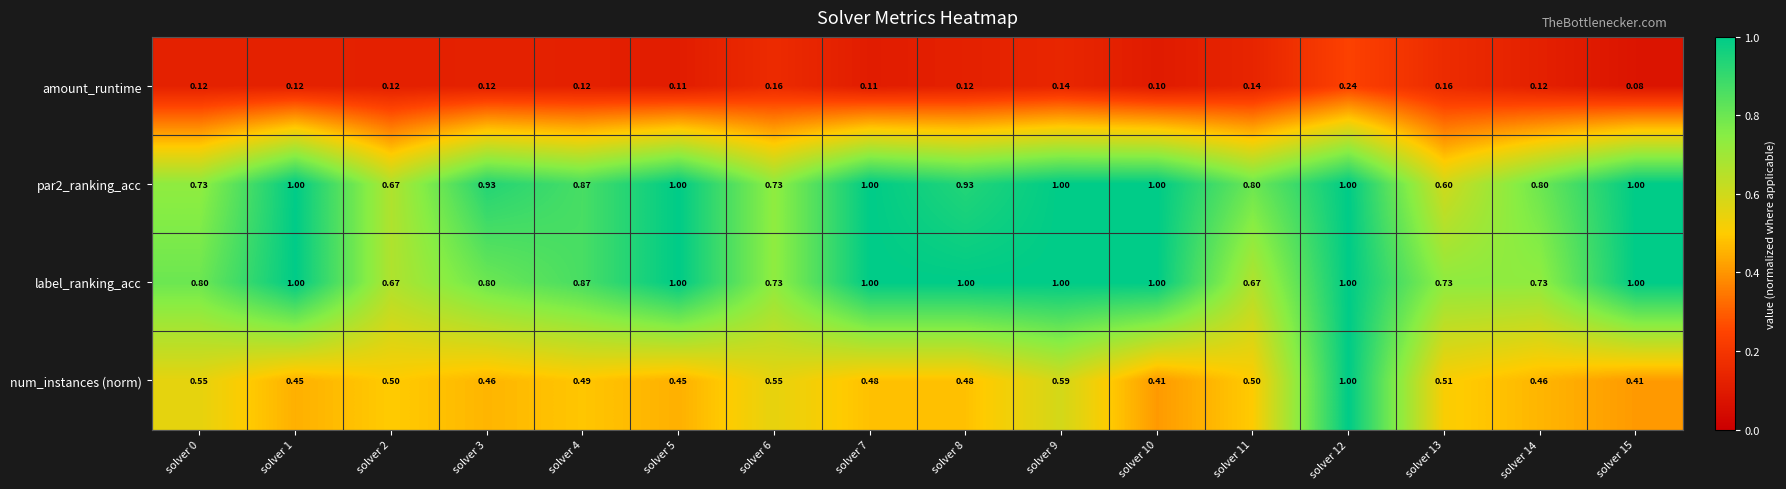

Which series has the widest spread of values?

num_instances (norm)